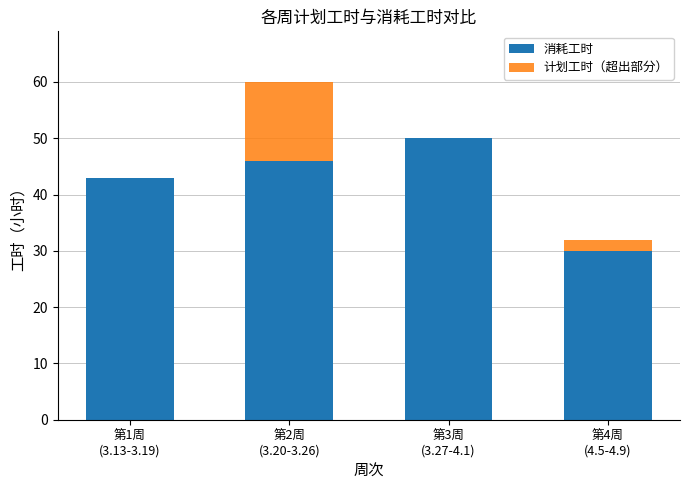

Does the chart contain stacked bars?

Yes